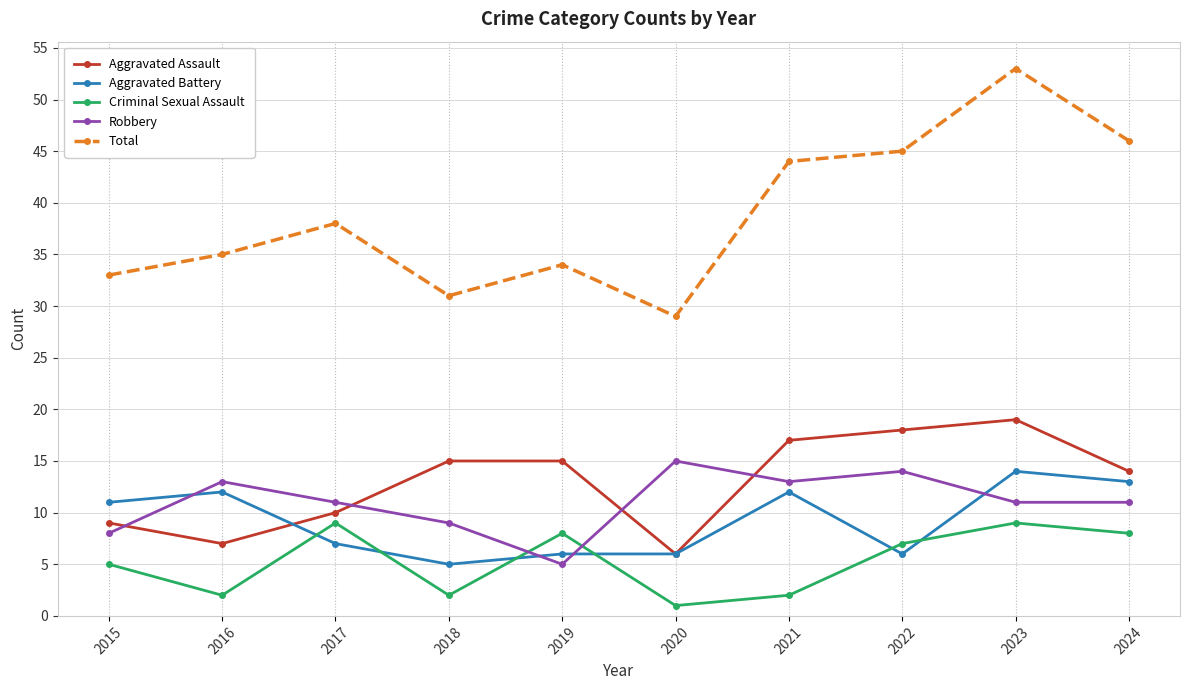

The Criminal Sexual Assault series shows 5 at 2015. True or false?

True